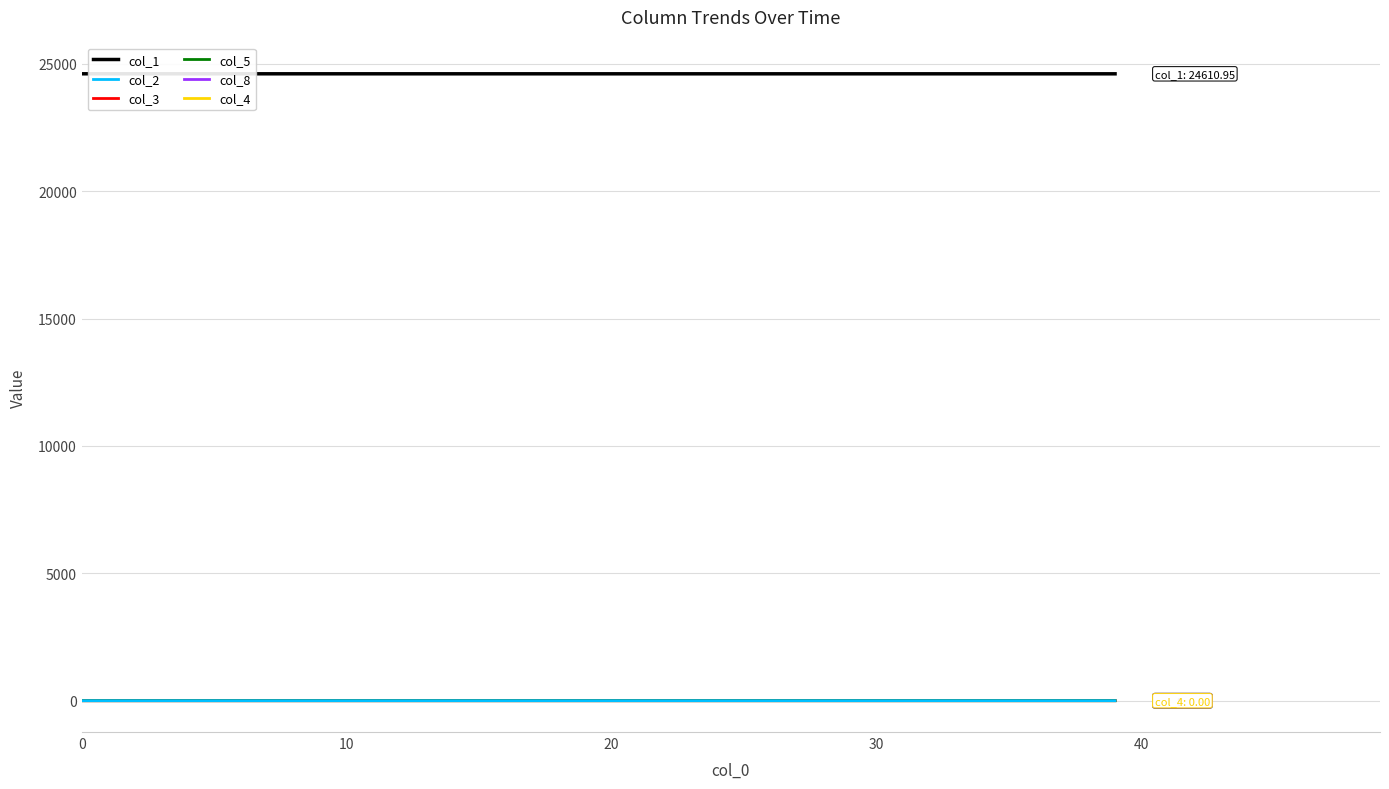

What is the average value of the col_3 series?

0.1